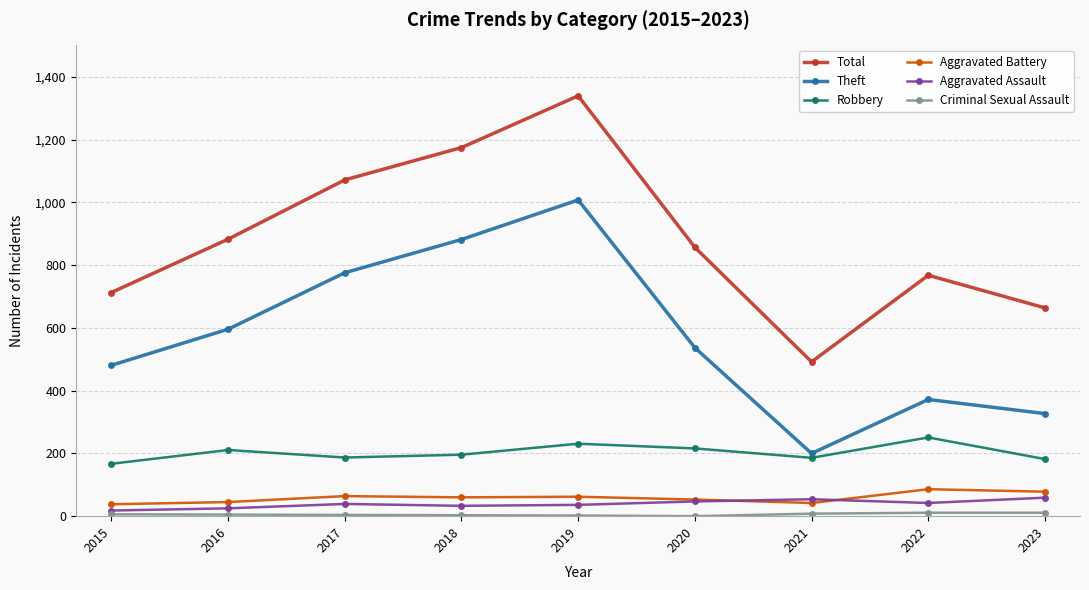

In Theft, how many points are lower than both neighbors (excluding endpoints)?

1